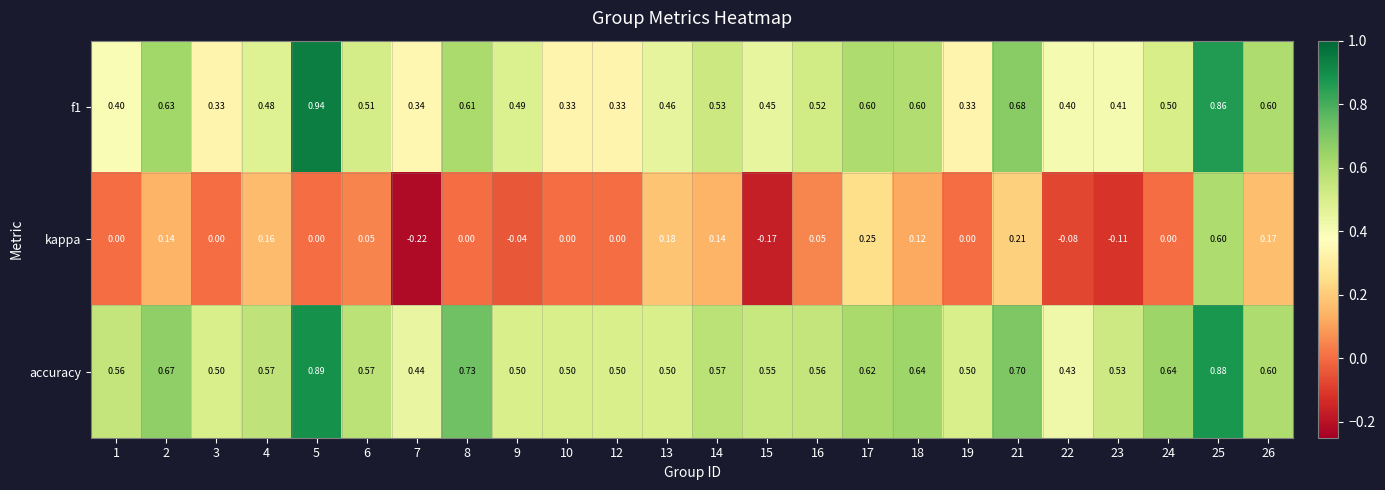

Which series has the largest range (max minus min)?

kappa